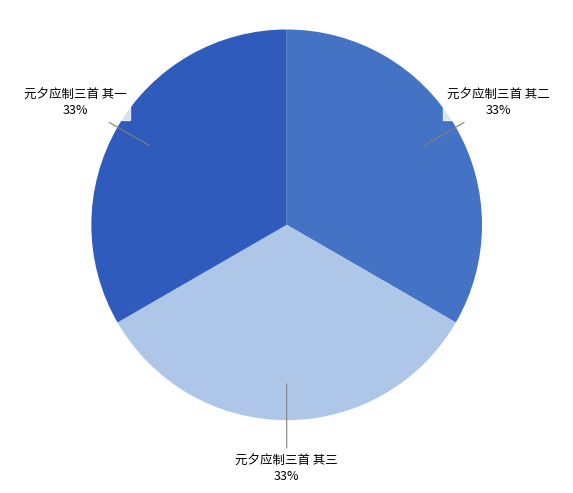

To the nearest percent, what percentage of the pie is 元夕应制三首 其二?

33%